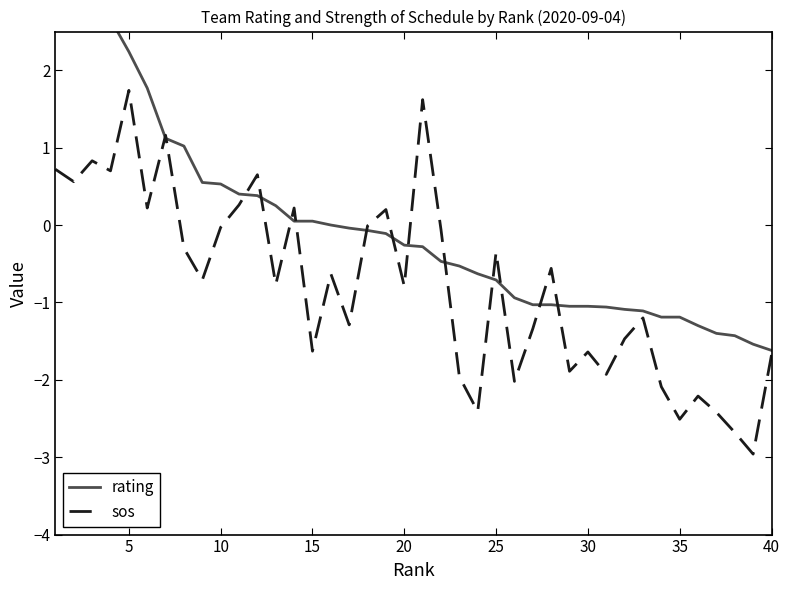

Which series has the widest spread of values?

rating